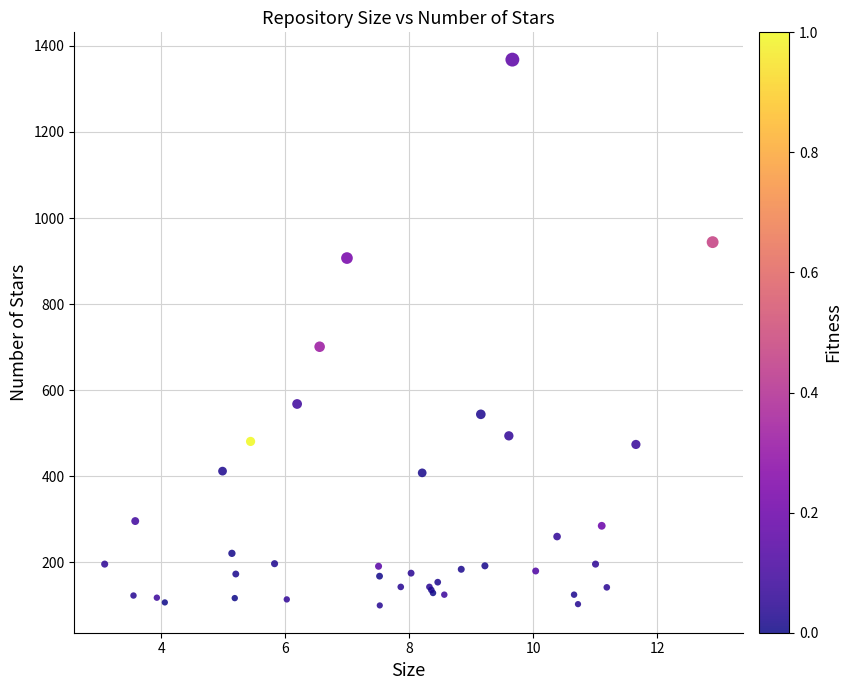

What Y value in the scatter plot is closest to 734?

701